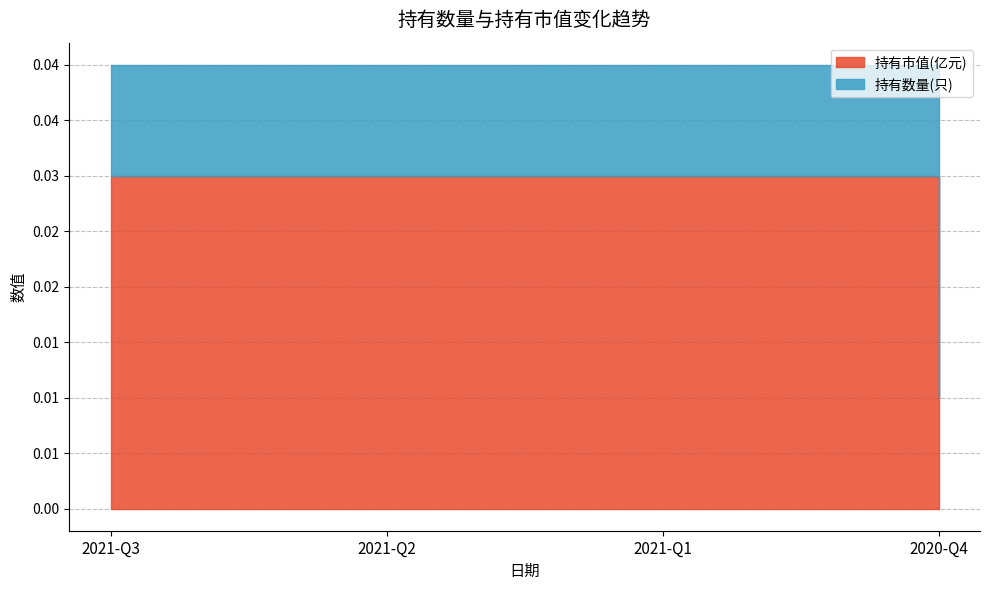

Which category has the highest value in the 持有数量(只) series?

2021-Q3